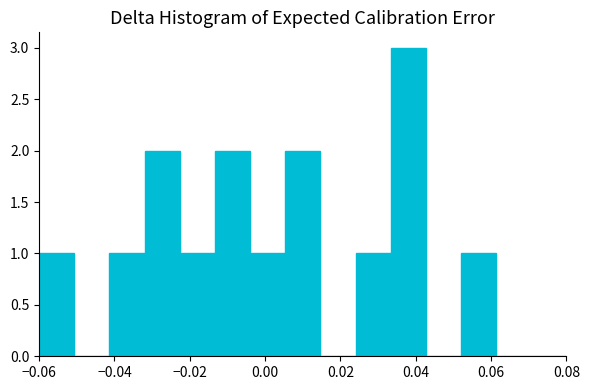

Reading left to right, list every bar in this chart as the range it spans on the x-axis followed by its height. Neither the bar edges nor the heights are printed on the chart, so give them approximately, as read against the axes.

-0.060 to -0.050: 1
-0.050 to -0.042: 0
-0.042 to -0.032: 1
-0.032 to -0.022: 2
-0.022 to -0.014: 1
-0.014 to -0.004: 2
-0.004 to 0.006: 1
0.006 to 0.014: 2
0.014 to 0.024: 0
0.024 to 0.034: 1
0.034 to 0.042: 3
0.042 to 0.052: 0
0.052 to 0.062: 1
0.062 to 0.070: 0
0.070 to 0.080: 0